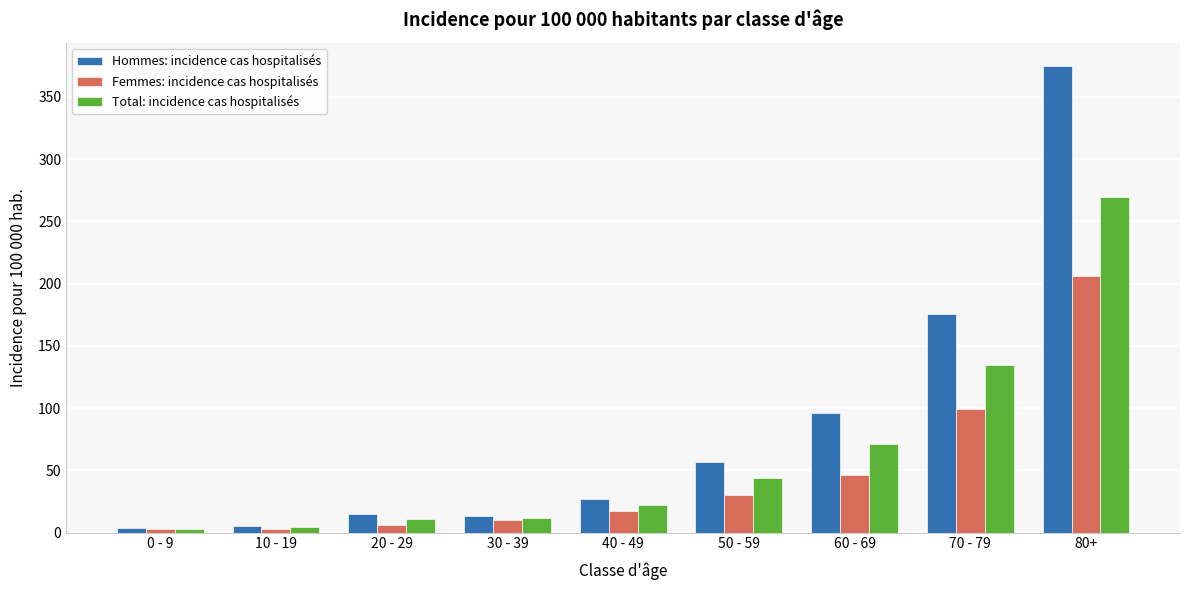

How many groups of bars are there?

9